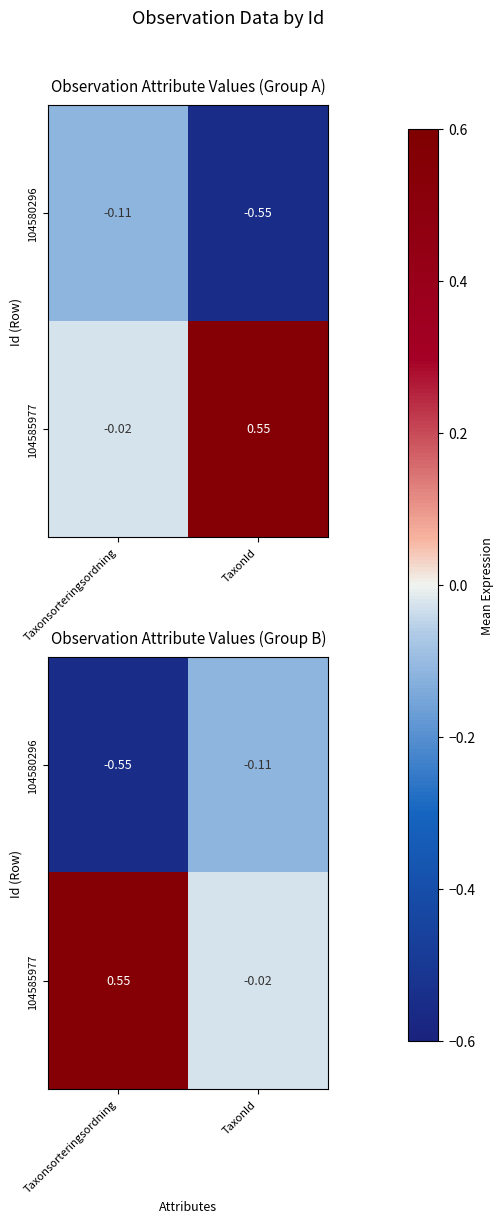

At which label is 104580296 closest to 0?

TaxonId